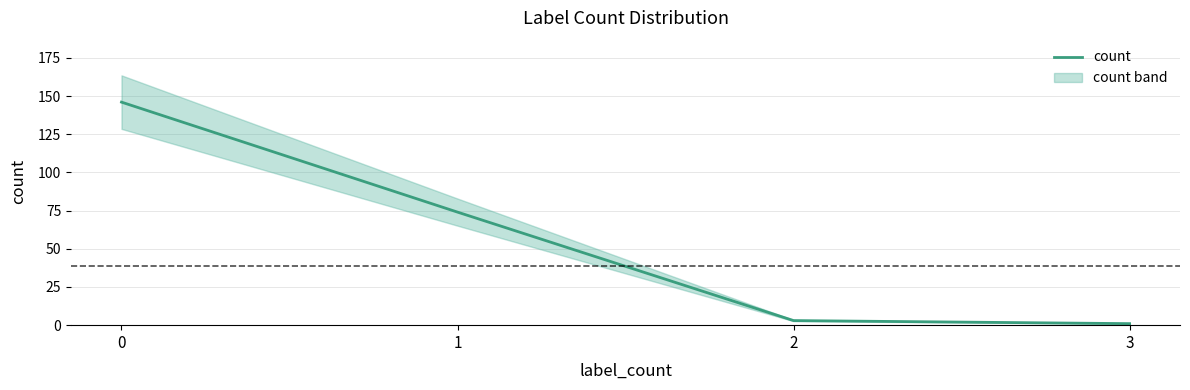

What is the greatest value displayed?

146